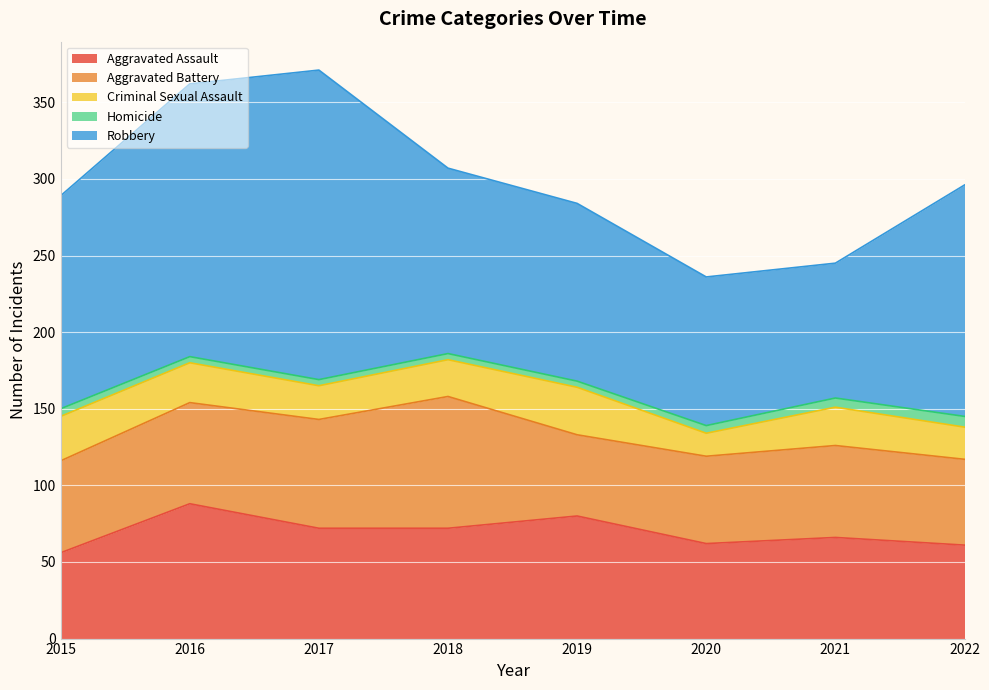

How many lines are shown in the chart?

5